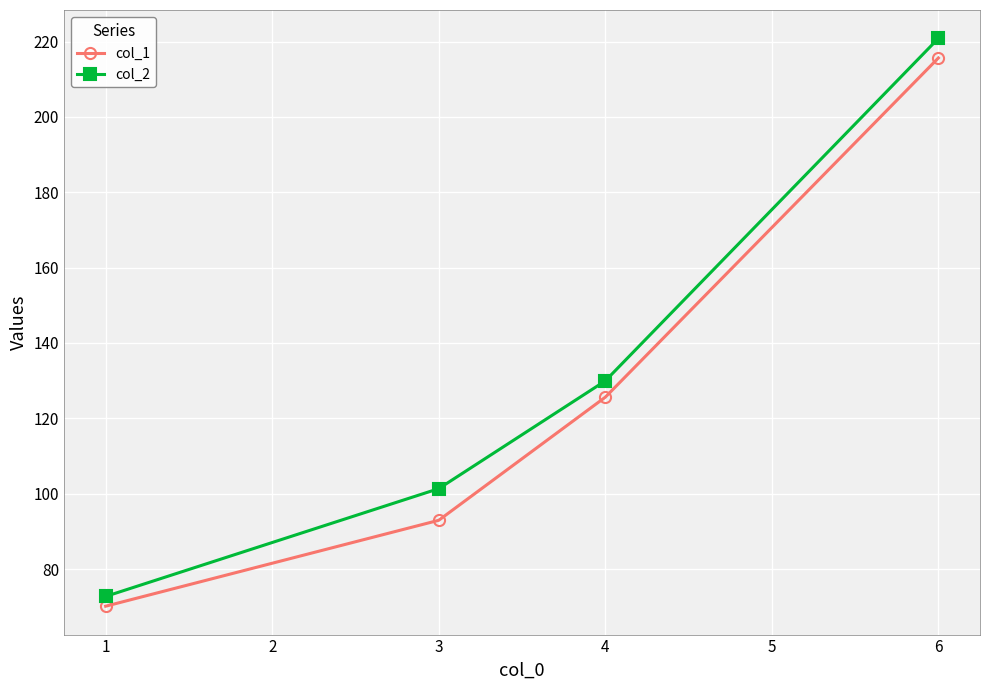

What is the difference between the maximum and minimum values in the col_2 series?

148.1